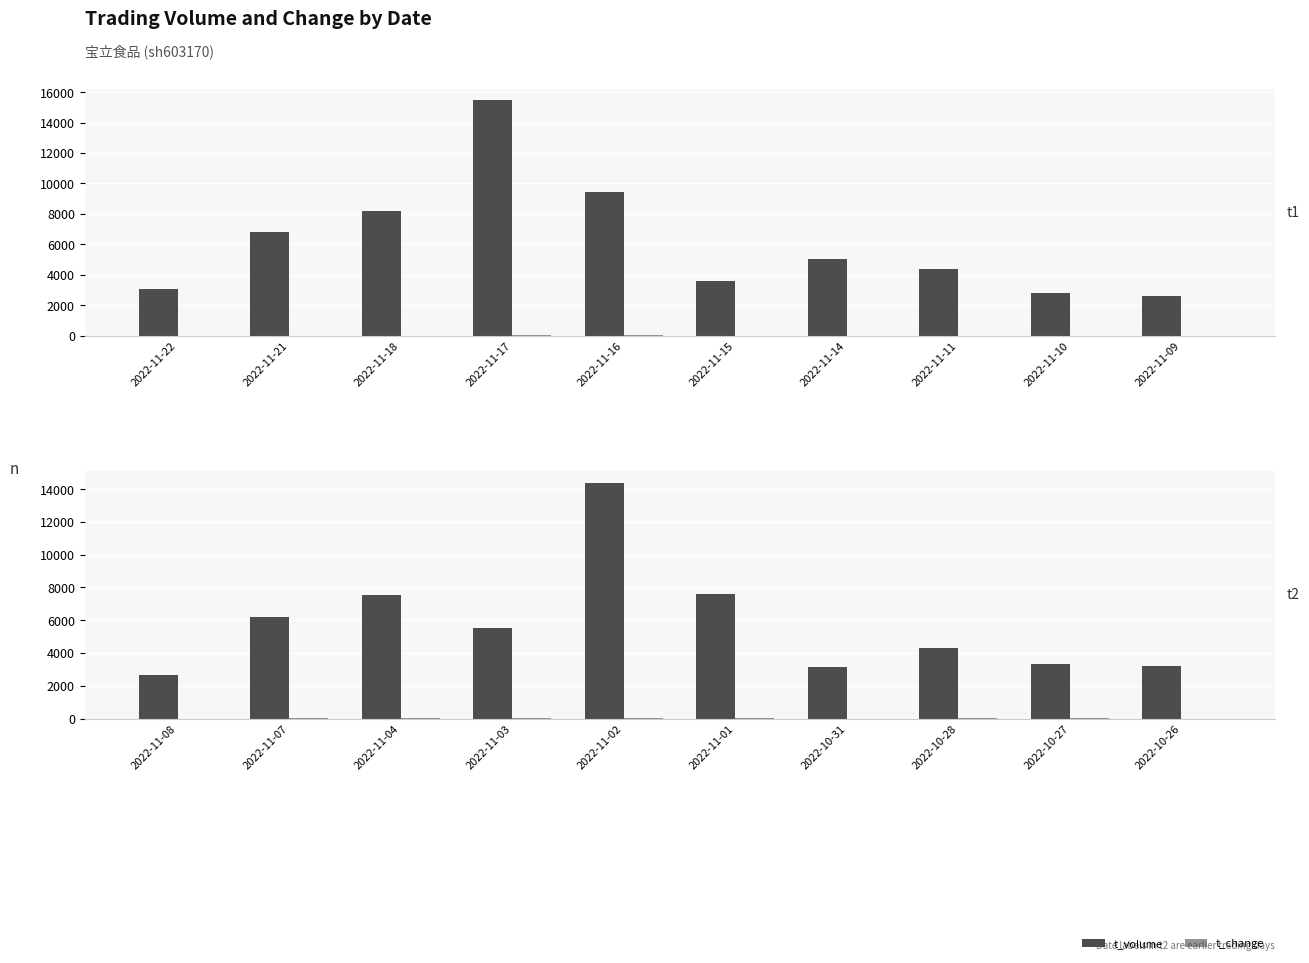

How many bars are there in total?

20